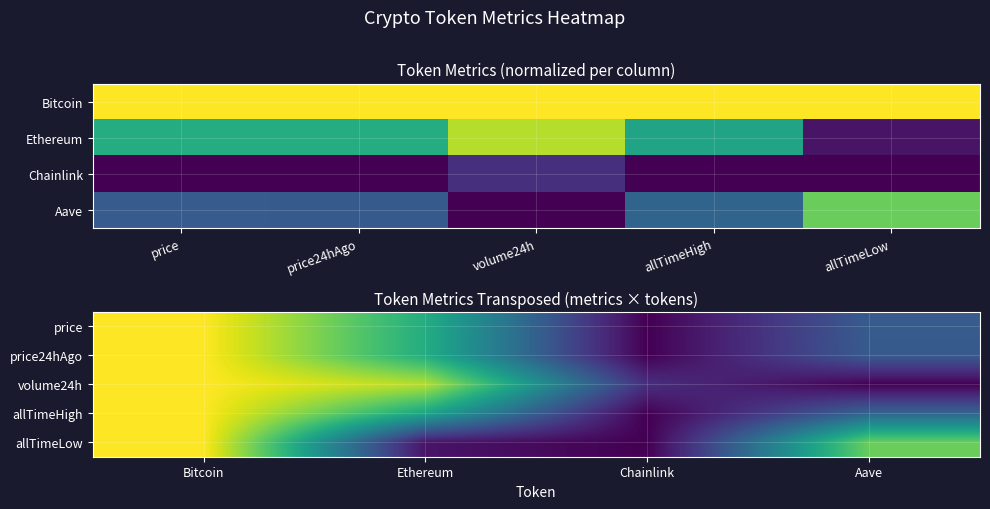

At which category is the sum across all series the highest?

Bitcoin